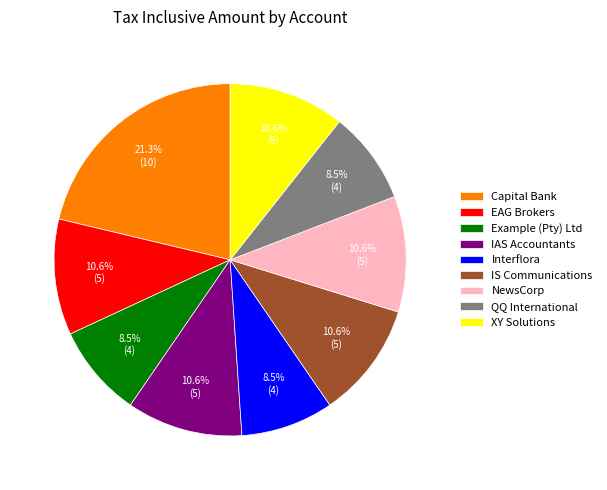

Which has a higher value, IS Communications or Example (Pty) Ltd?

IS Communications